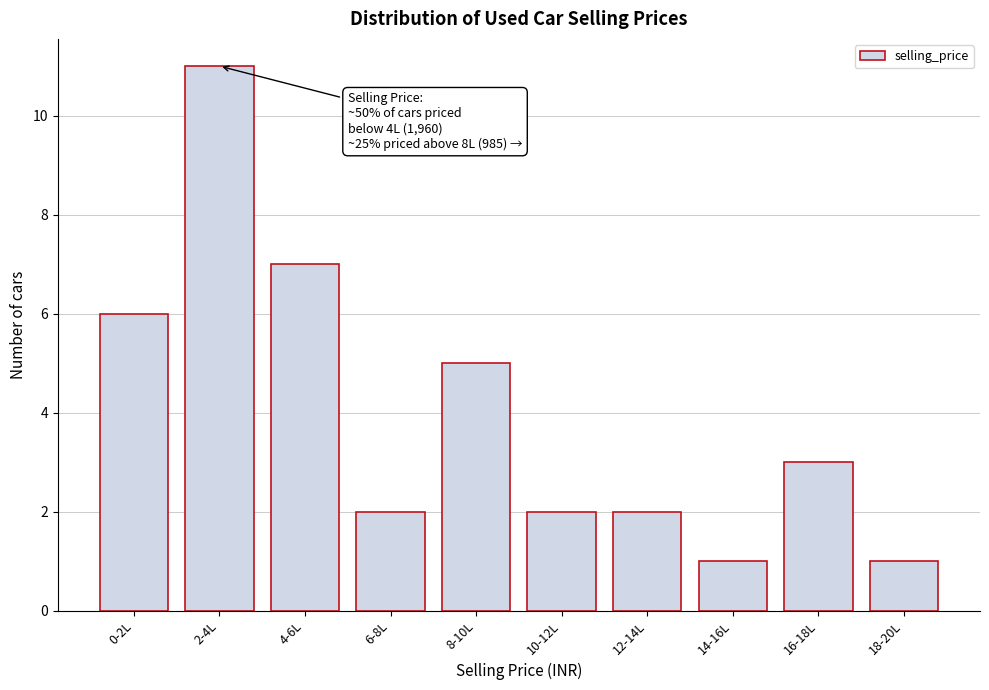

Reading right to left, extract all data points from this chart.

1	3	1	2	2	5	2	7	11	6